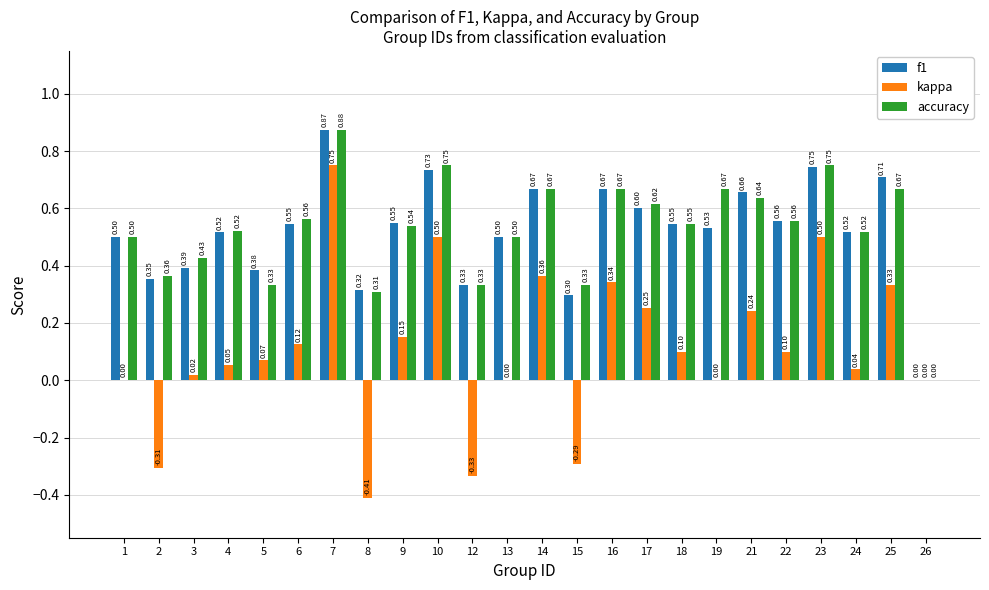

Is the value of accuracy at 4 greater than the value of kappa at 26?

Yes